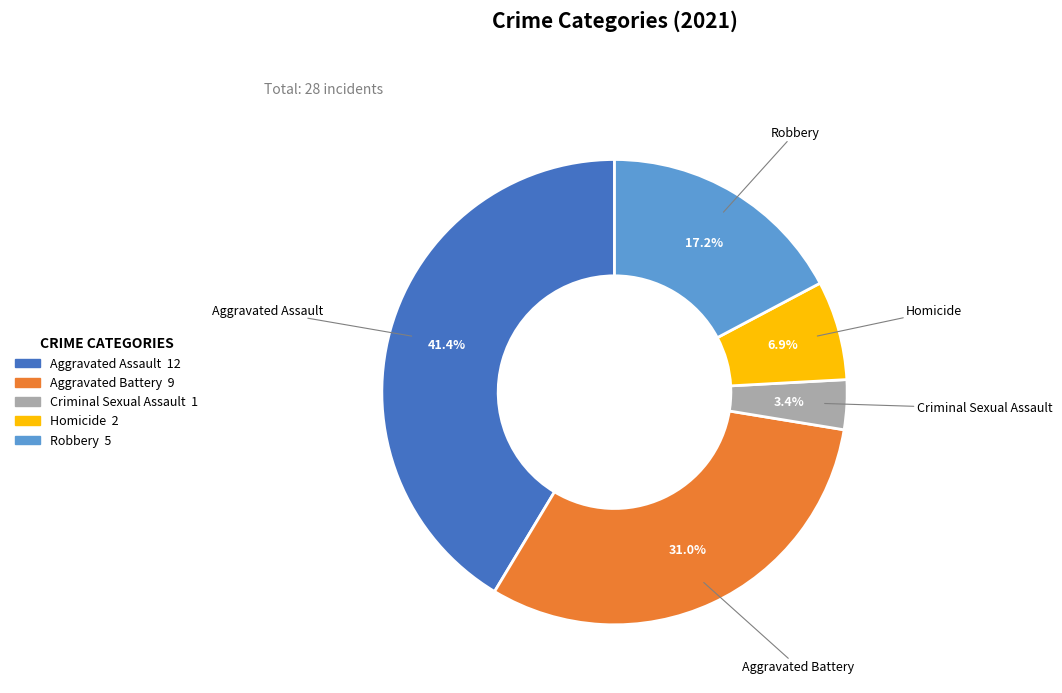

To the nearest percent, what is the combined percentage of Aggravated Assault and Robbery?

59%